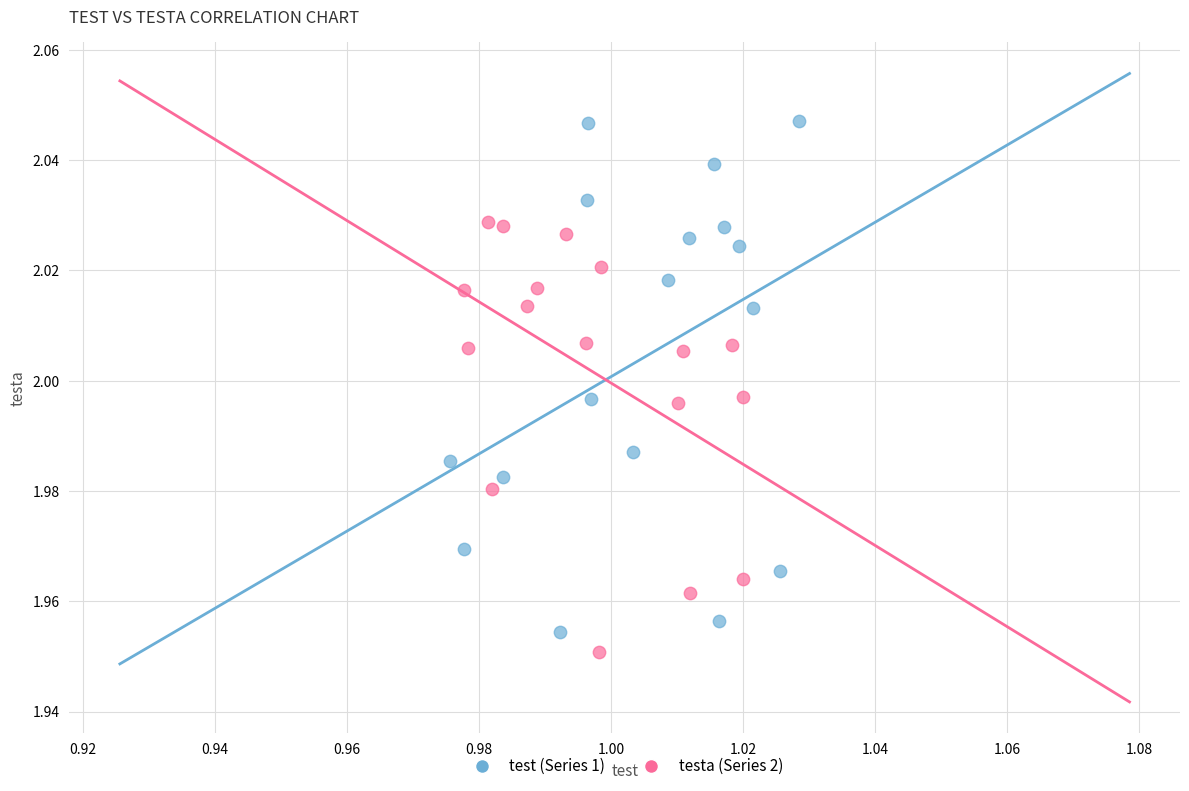

Which series contains the lowest Y value?

testa (Series 2)